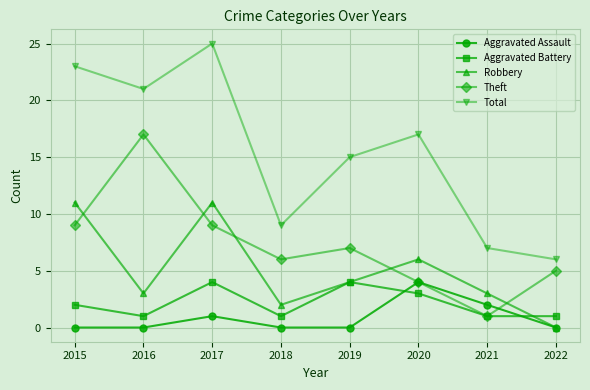

Reading right to left, list all the values displayed in this chart.

Aggravated Assault: 0	2	4	0	0	1	0	0
Aggravated Battery: 1	1	3	4	1	4	1	2
Robbery: 0	3	6	4	2	11	3	11
Theft: 5	1	4	7	6	9	17	9
Total: 6	7	17	15	9	25	21	23